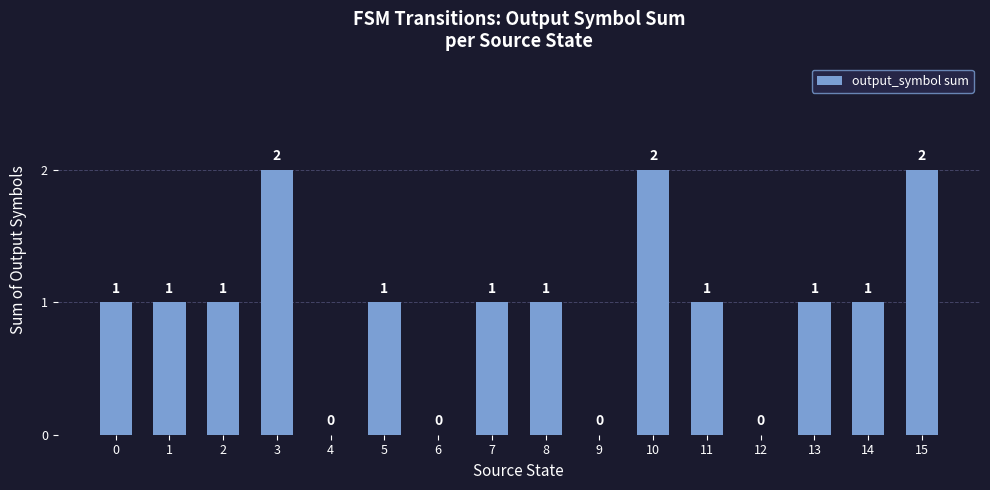

How many series are shown in this chart?

1